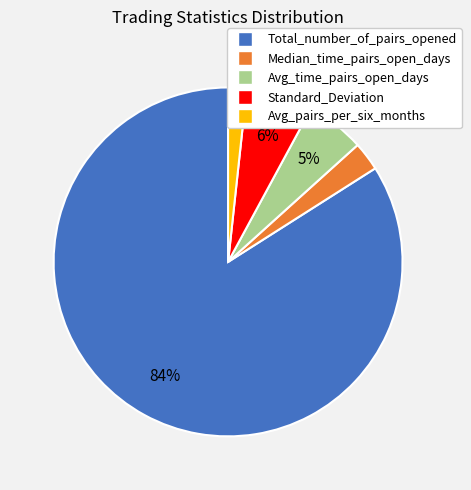

The Avg_pairs_per_six_months slice represents 2% of the pie. True or false?

True